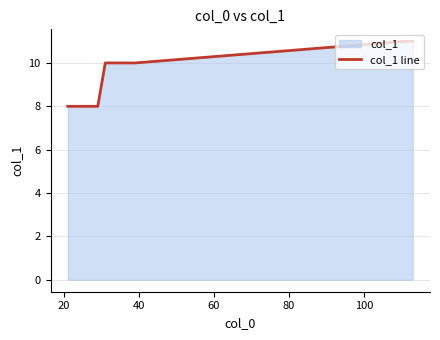

What is the value of the 6th point from the left?

8